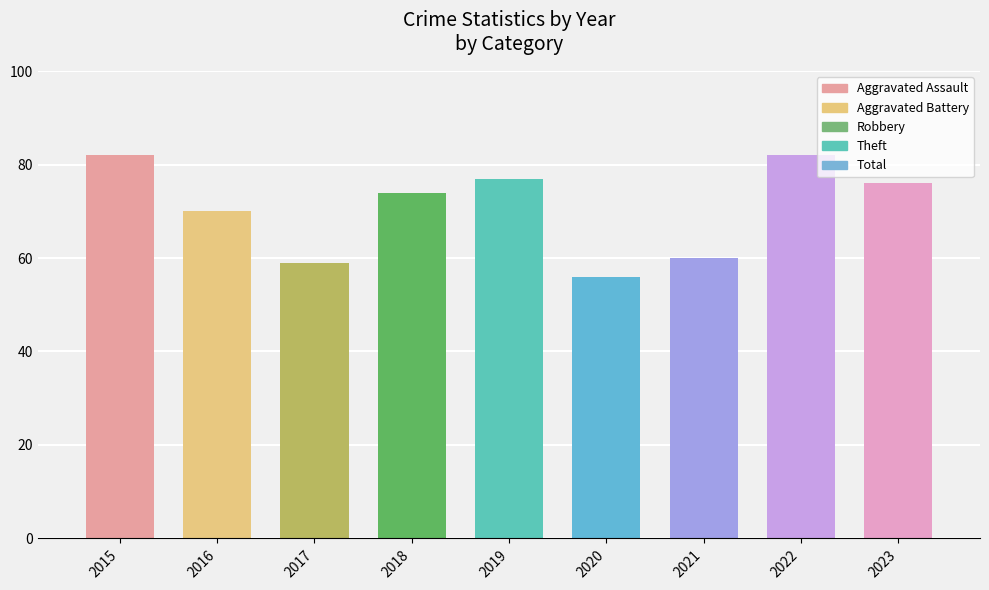

What is the maximum value shown in the chart?

82